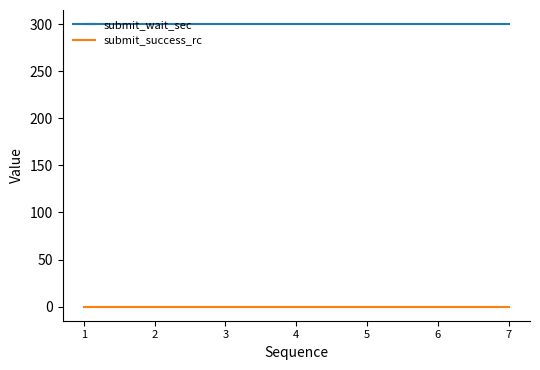

True or false: submit_success_rc and submit_wait_sec intersect in this chart.

False